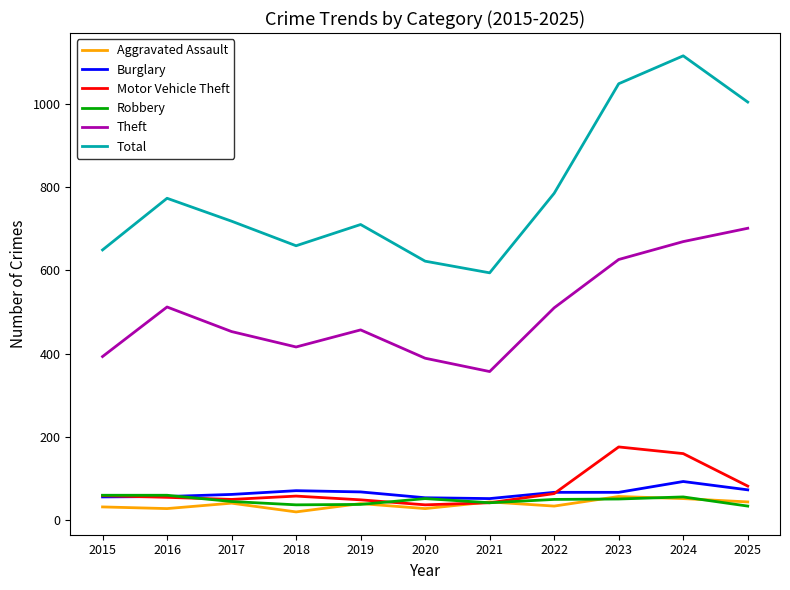

How many lines are shown in the chart?

6